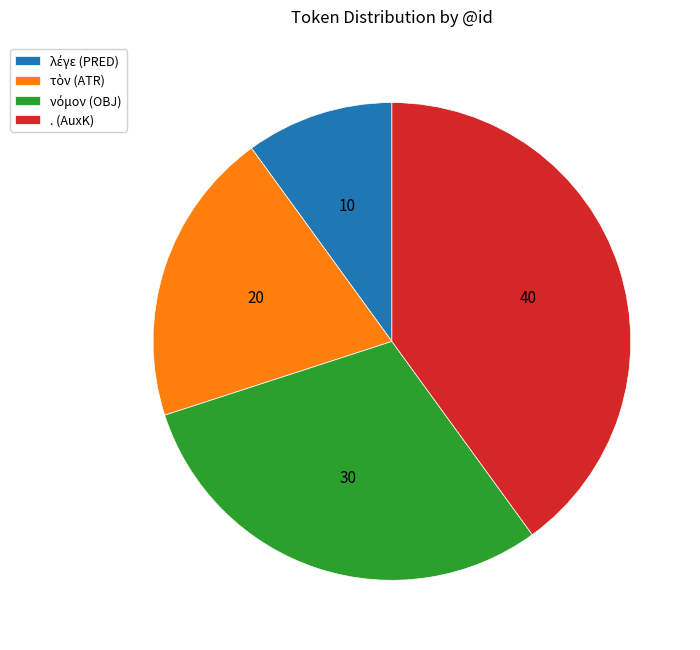

Does any single category account for the majority?

No